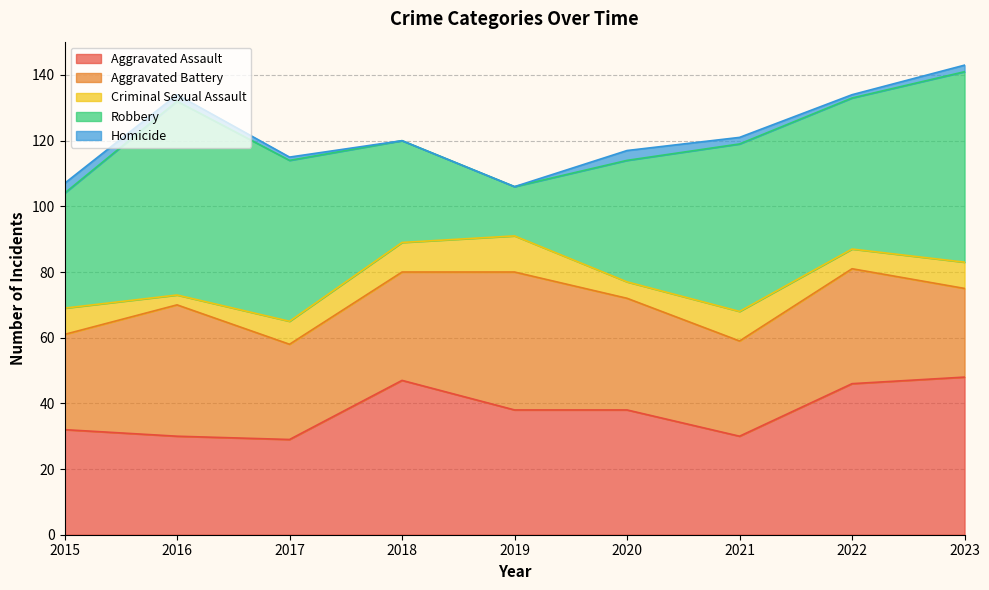

Reading left to right, list all the values displayed in this chart.

Aggravated Assault: 2015=32	2016=30	2017=29	2018=47	2019=38	2020=38	2021=30	2022=46	2023=48
Aggravated Battery: 2015=29	2016=40	2017=29	2018=33	2019=42	2020=34	2021=29	2022=35	2023=27
Criminal Sexual Assault: 2015=8	2016=3	2017=7	2018=9	2019=11	2020=5	2021=9	2022=6	2023=8
Robbery: 2015=35	2016=59	2017=49	2018=31	2019=15	2020=37	2021=51	2022=46	2023=58
Homicide: 2015=3	2016=2	2017=1	2018=0	2019=0	2020=3	2021=2	2022=1	2023=2